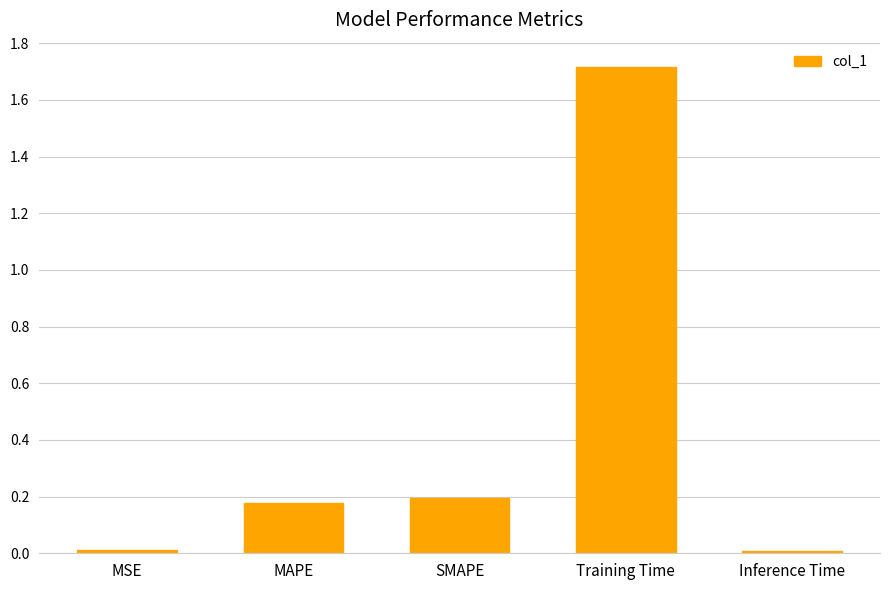

What is the difference between the maximum and minimum values?

1.7